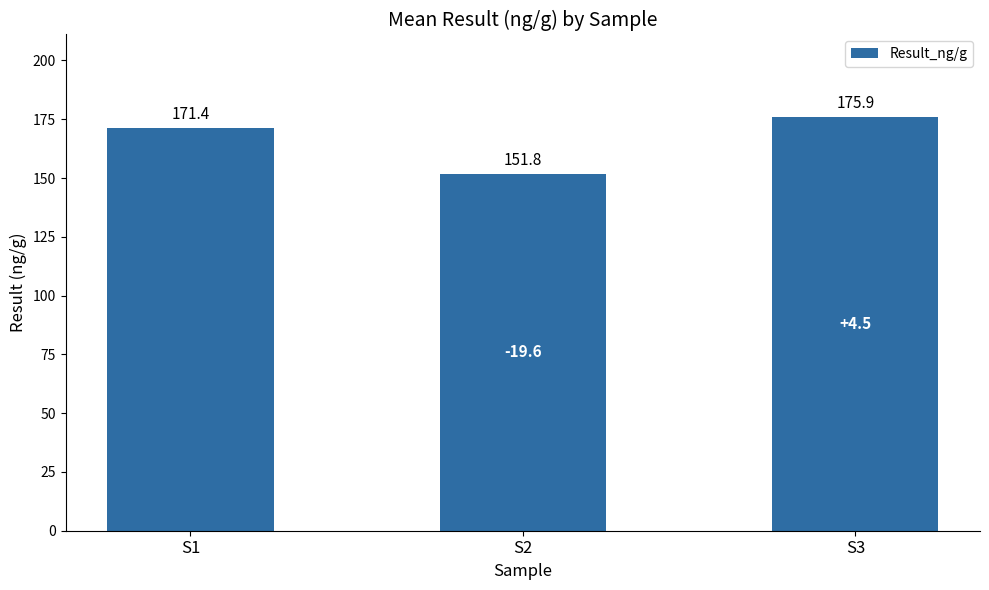

How many values exceed 171?

2